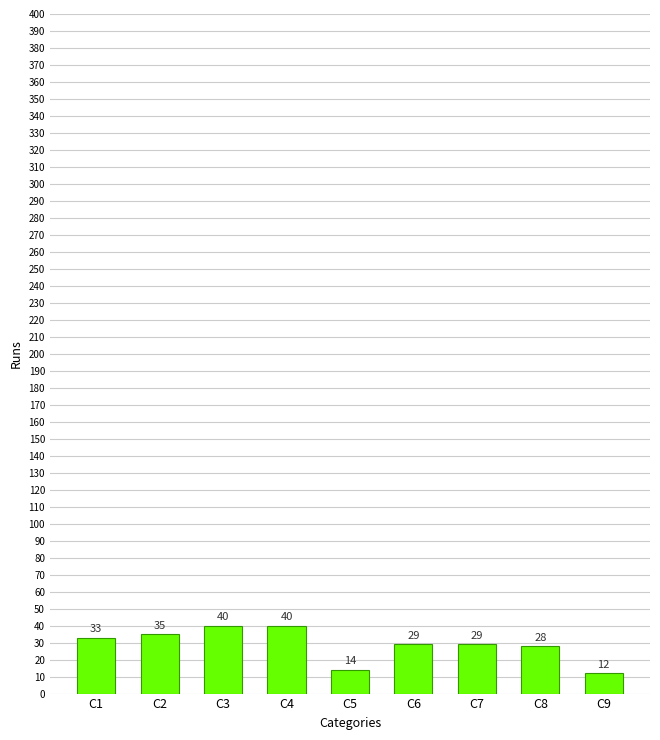

What is the difference between the maximum and minimum values?

28